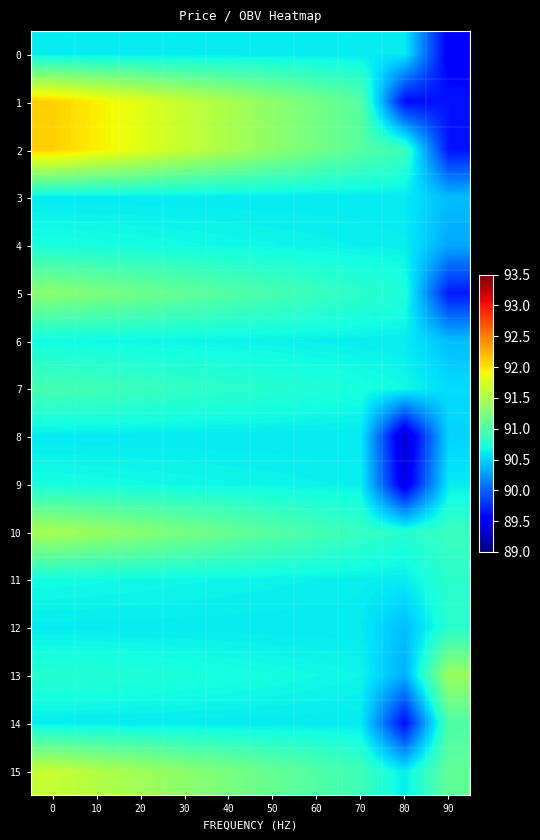

How many distinct data groups are displayed?

16